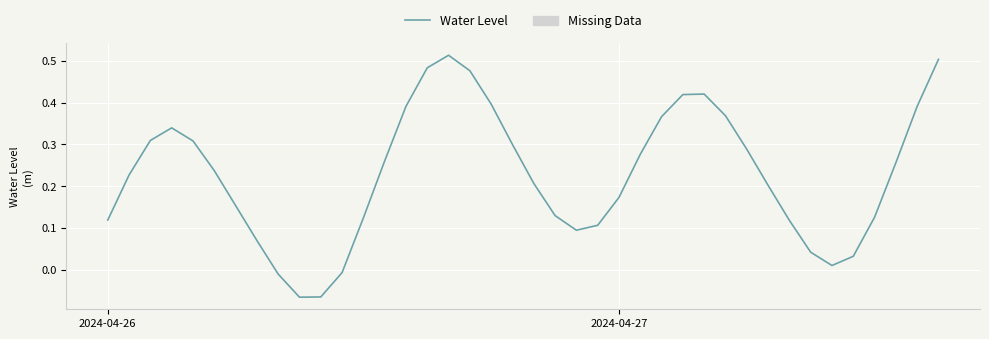

What is the difference between the maximum and minimum values?

0.6